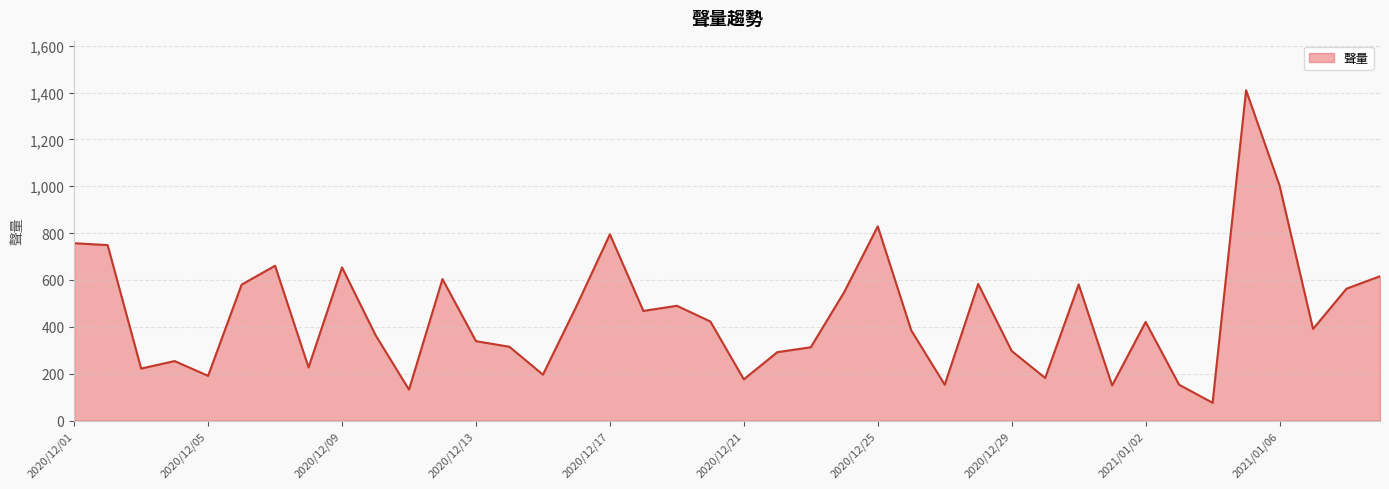

Does the chart have visible grid lines?

Yes